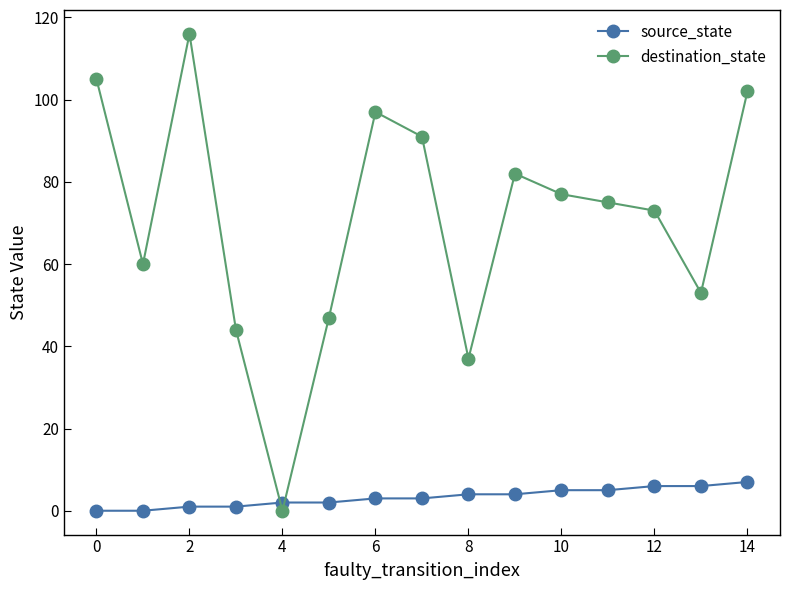

What is the value of the source_state point at the 15th from the left?

7